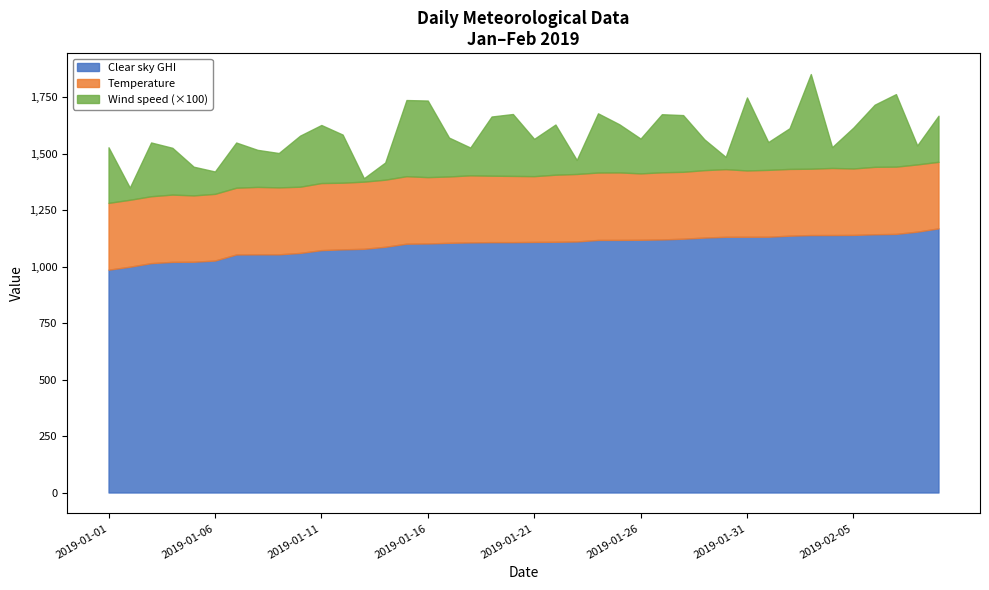

The Temperature series shows 120.8 at 2019-01-23. True or false?

False